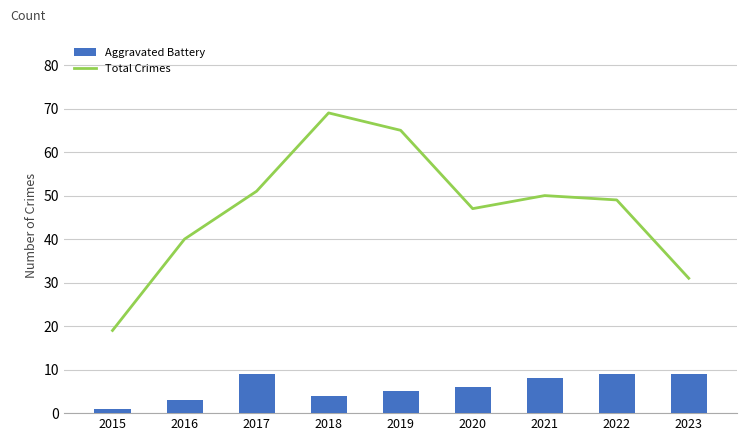

What is the average value of the Total Crimes series?

47